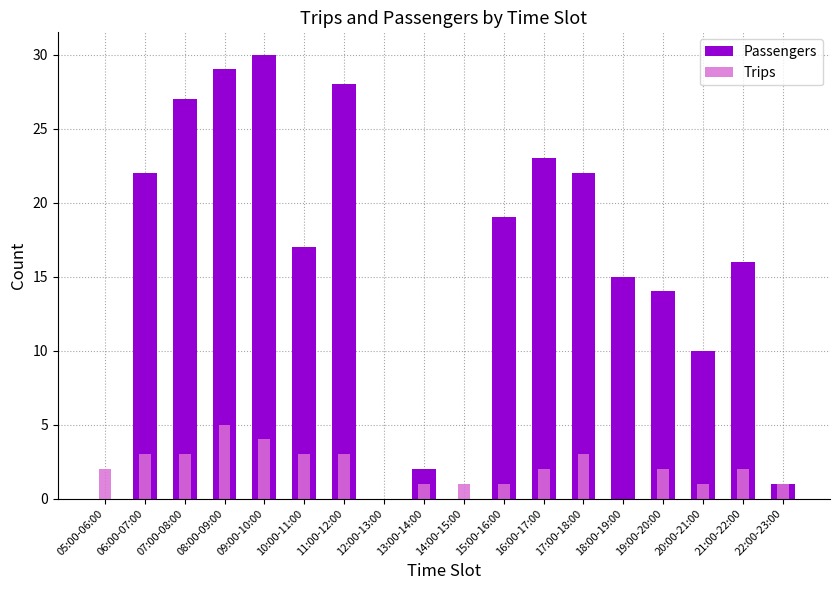

How many groups of bars are there?

18